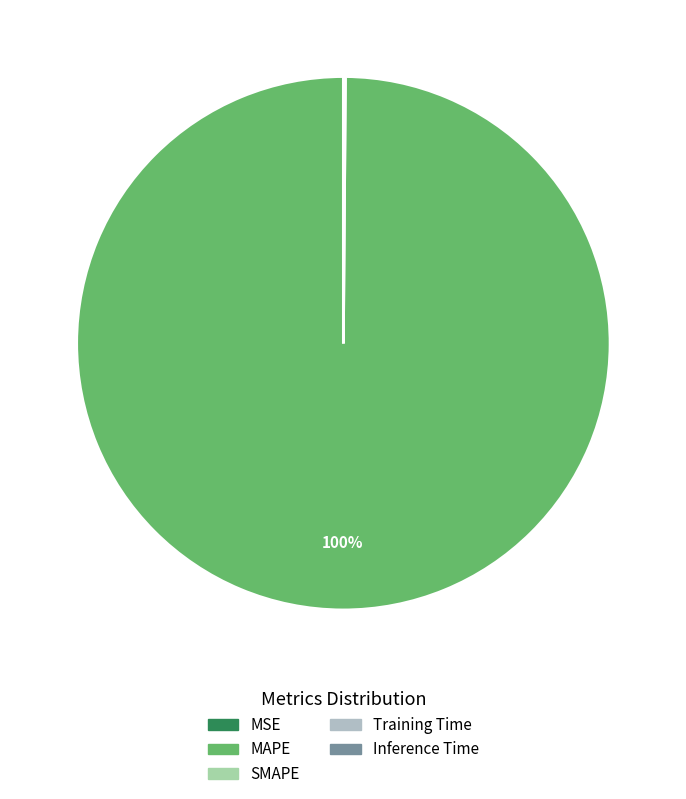

How many slices are in this pie chart?

5